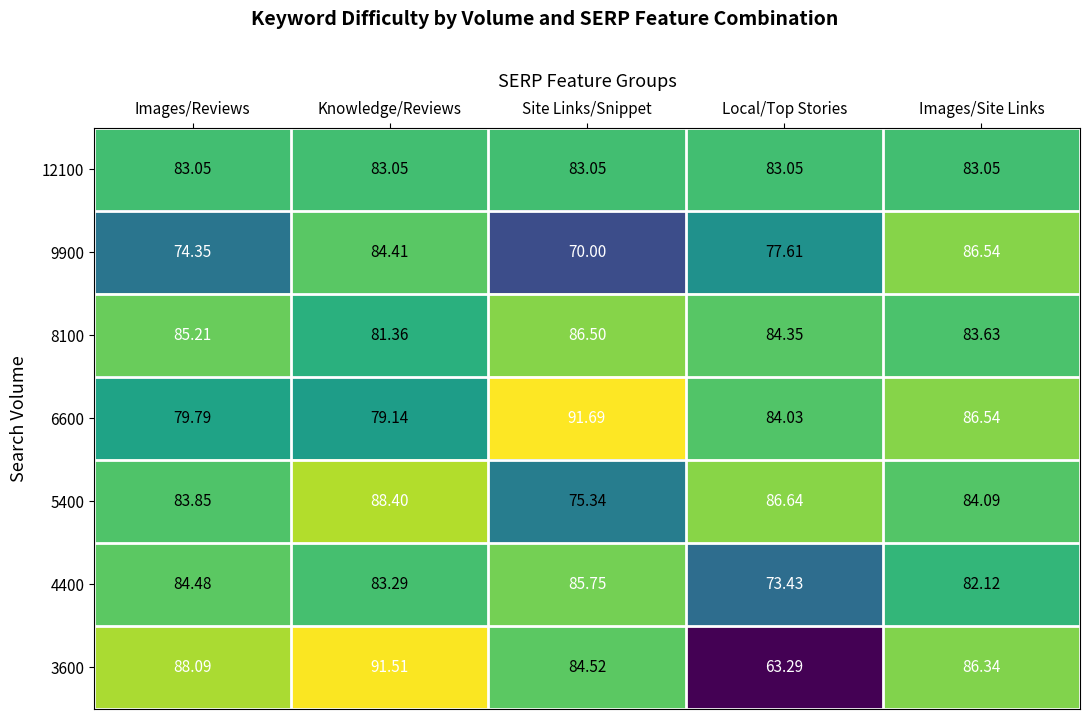

At which category is the sum across all series the highest?

Images/Site Links